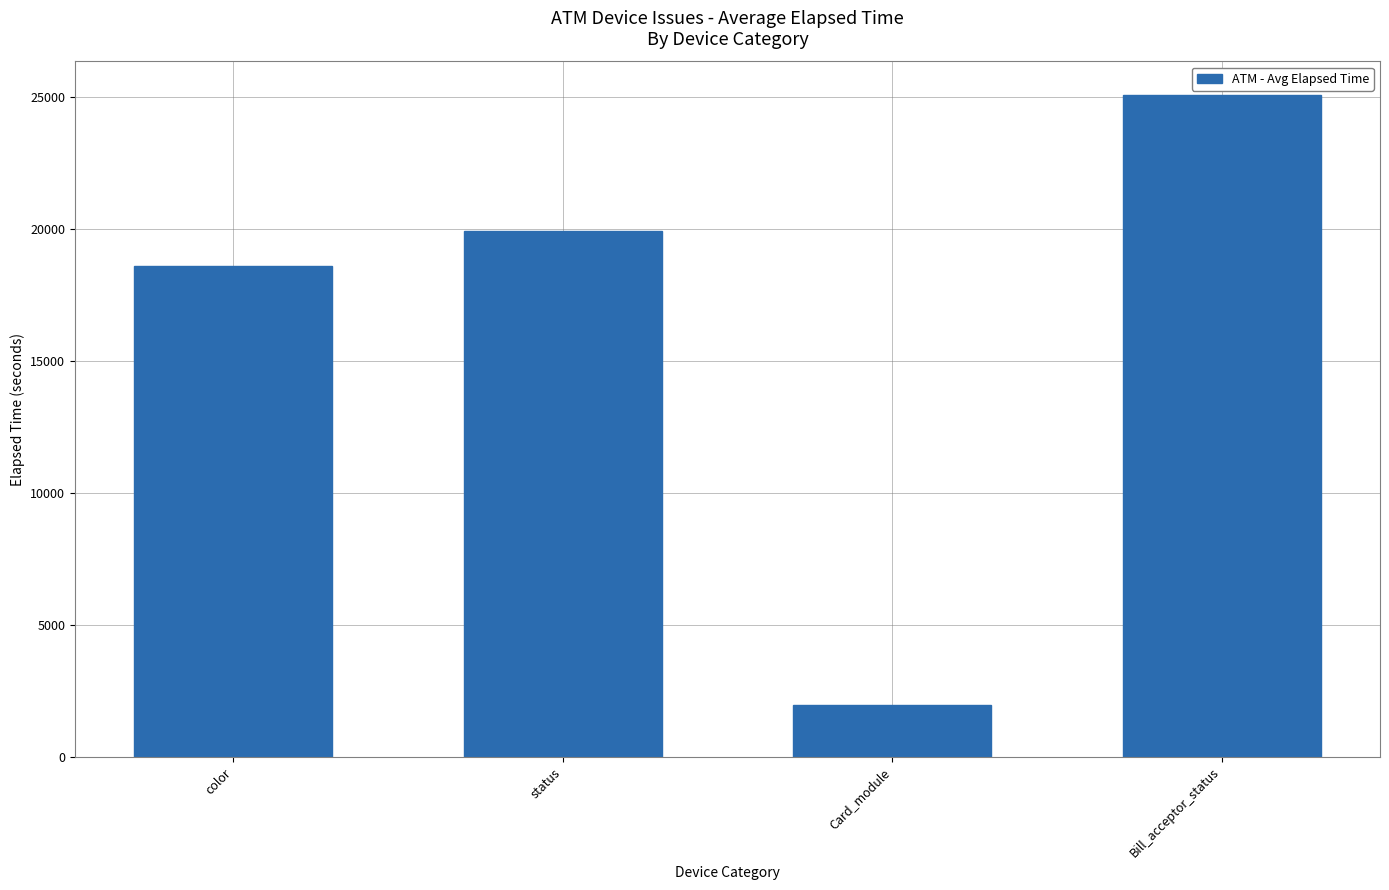

How many bars are there in total?

4